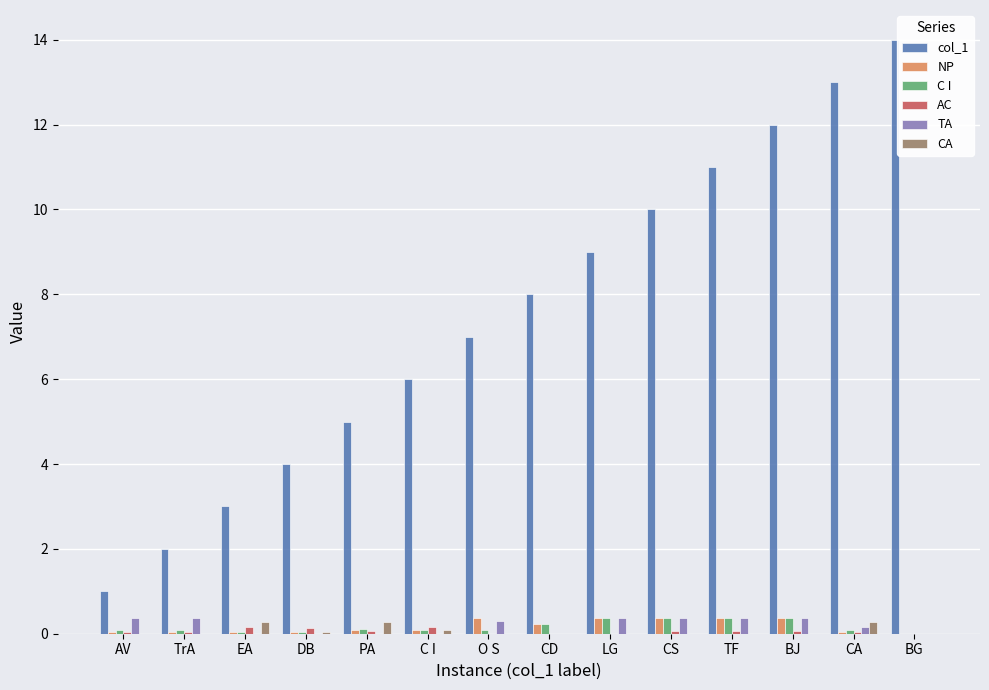

Are the bars horizontal?

No